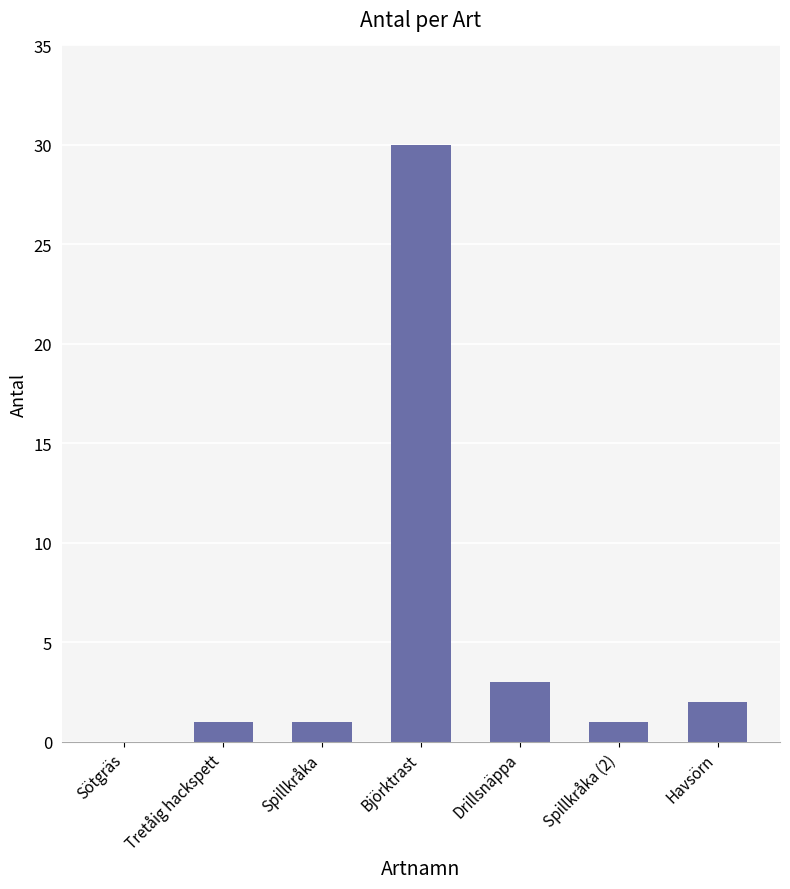

What is the maximum value shown in the chart?

30